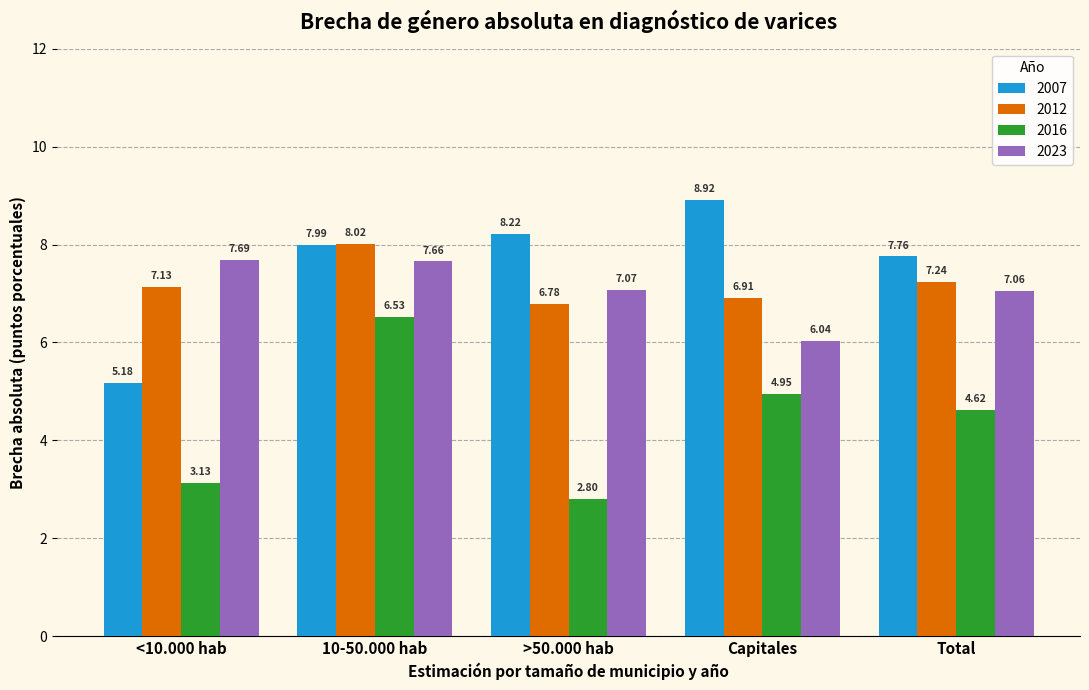

Which series changed the most between <10.000 hab and 10-50.000 hab?

2016